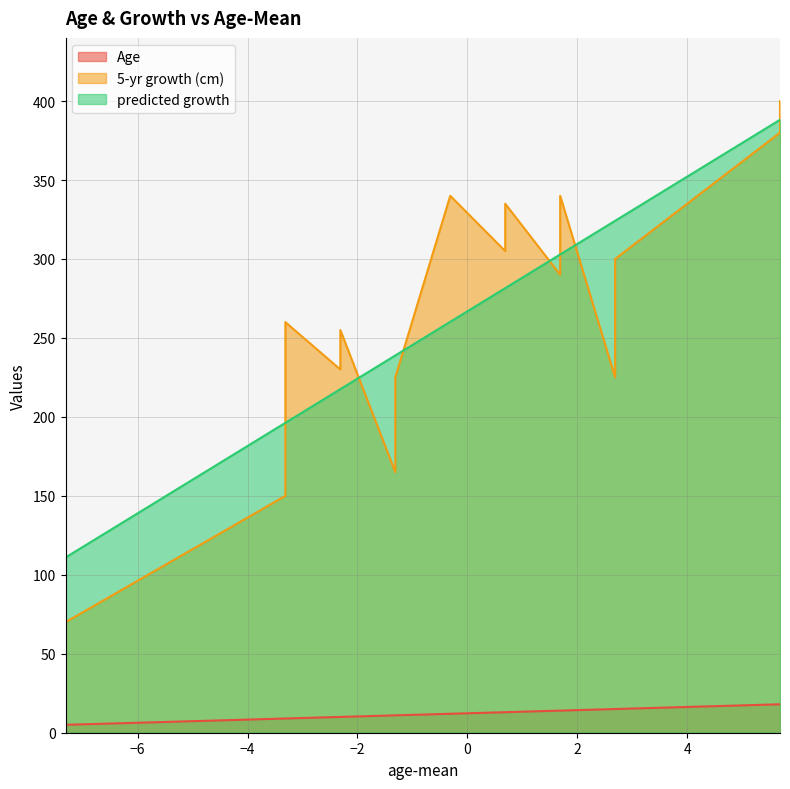

After their last crossing, which series has the higher values: 5-yr growth (cm) or predicted growth?

5-yr growth (cm)